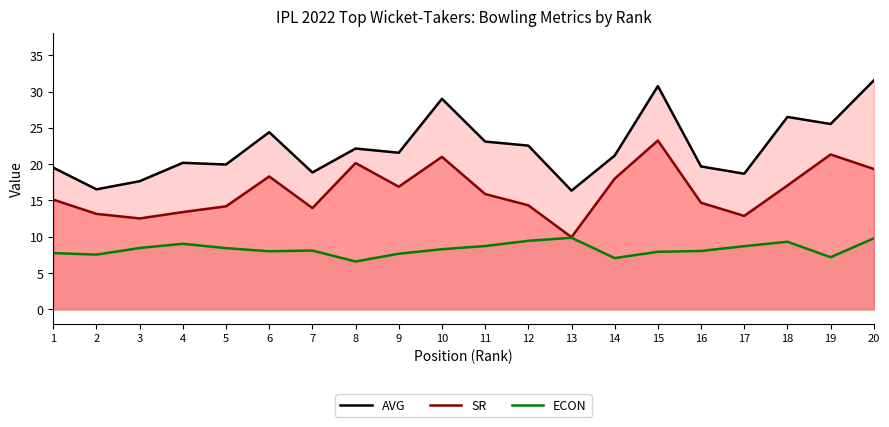

Reading left to right, what are all the values shown in this chart?

AVG: 19.5	16.5	17.6	20.2	19.9	24.4	18.9	22.1	21.6	29.0	23.1	22.6	16.4	21.2	30.8	19.7	18.7	26.5	25.5	31.5
SR: 15.1	13.2	12.5	13.4	14.2	18.3	13.9	20.1	16.9	21.0	15.9	14.3	9.9	18.0	23.2	14.7	12.9	17.1	21.3	19.3
ECON: 7.8	7.5	8.4	9.0	8.4	8.0	8.1	6.6	7.7	8.3	8.7	9.4	9.9	7.1	7.9	8.0	8.7	9.3	7.2	9.8